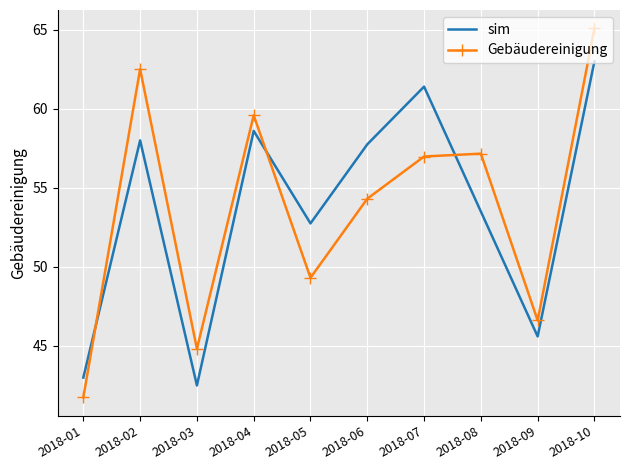

True or false: sim has a value of 69.5 at 2018-05.

False